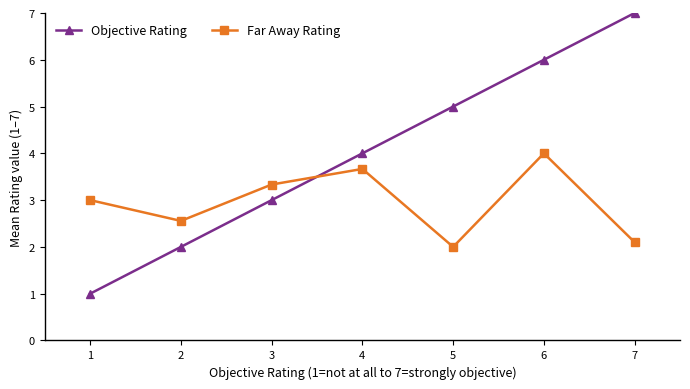

Between 1 and 4, which series saw the biggest shift?

Objective Rating